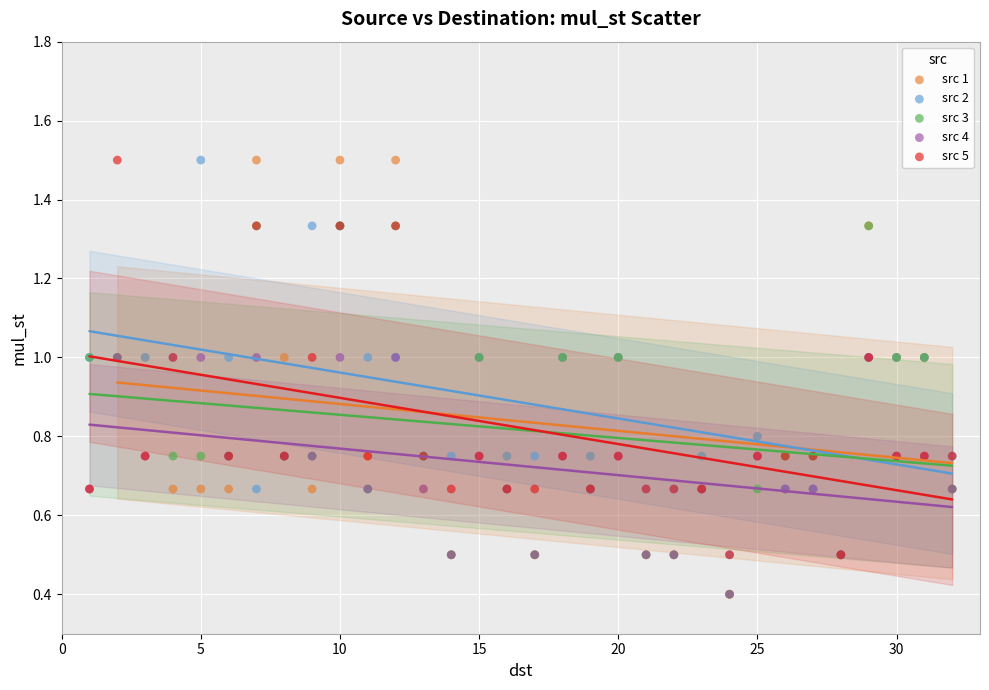

Which series has the widest spread of Y values?

src 1